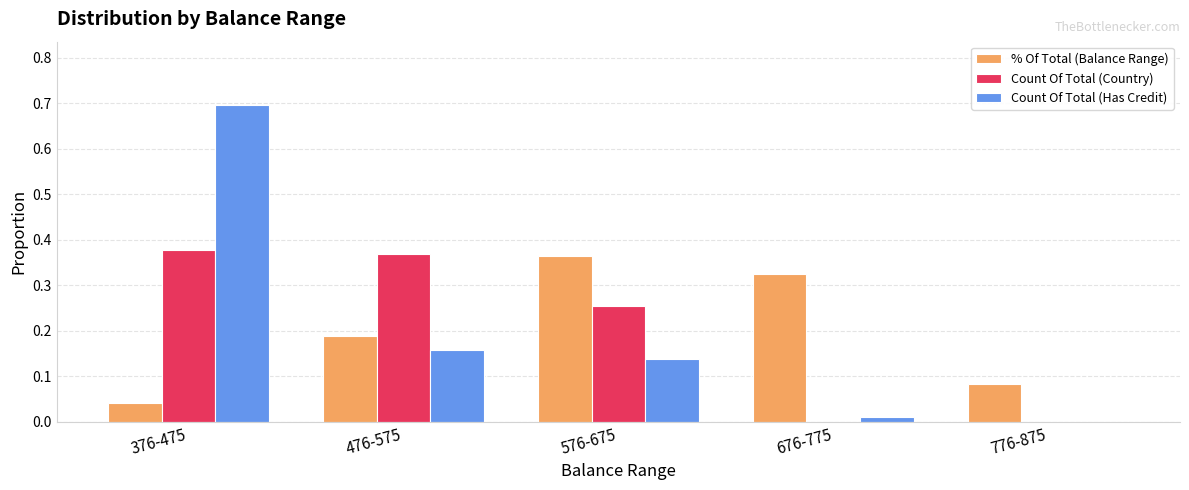

At which category is the sum across all series the highest?

376-475